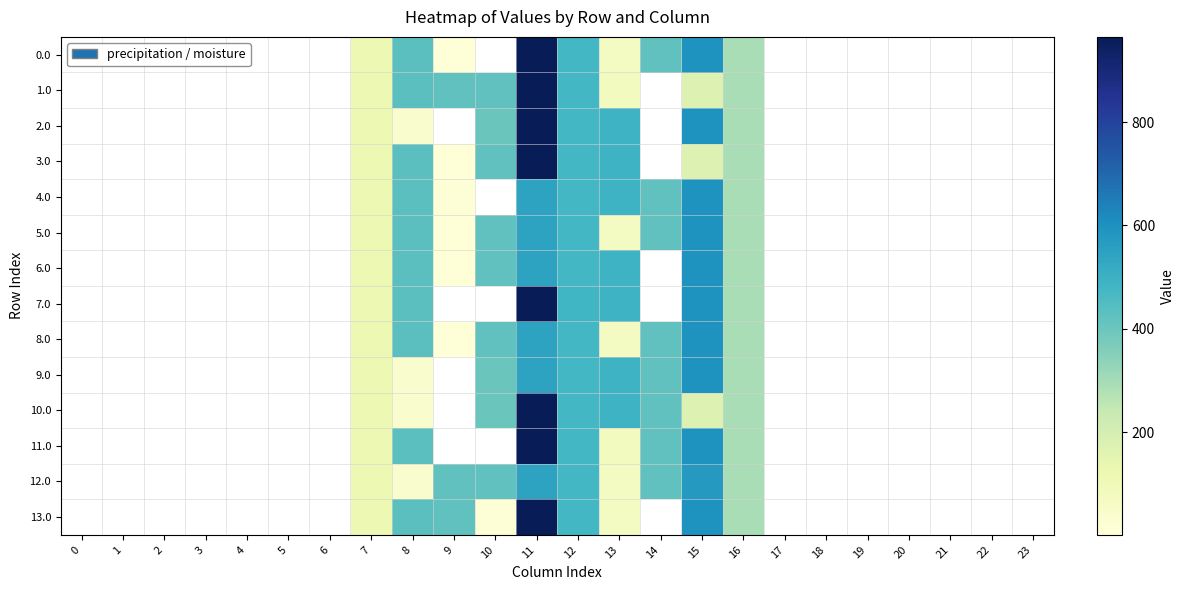

Rank the series by their maximum value, from highest to lowest.

0.0, 1.0, 2.0, 3.0, 7.0, 10.0, 11.0, 13.0, 4.0, 5.0, 6.0, 8.0, 9.0, 12.0